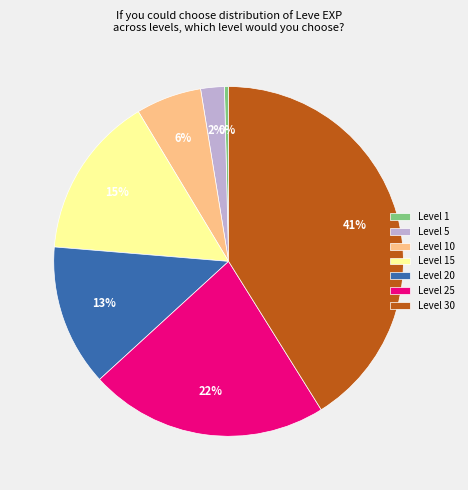

Approximately how many times larger is the value at Level 5 compared to Level 15?

0.1